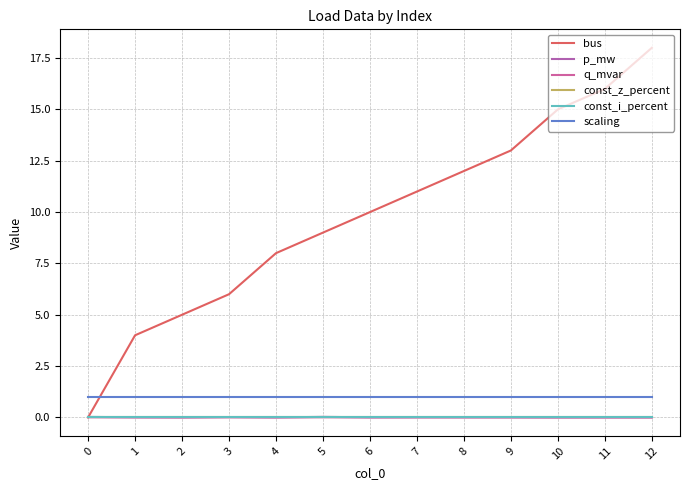

The const_z_percent series shows 0.0 at 4. True or false?

True